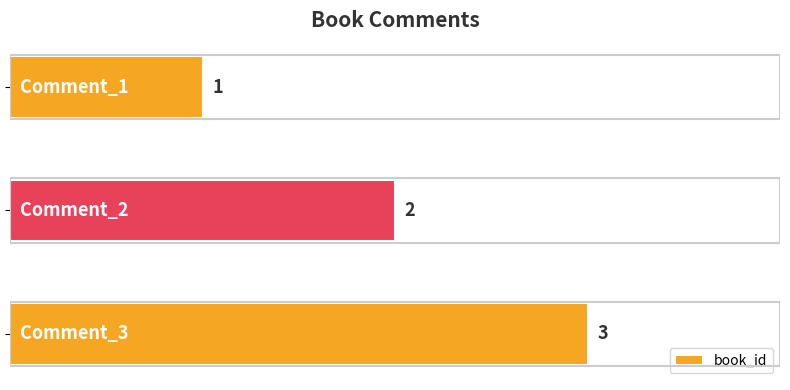

What is the sum of all values?

6